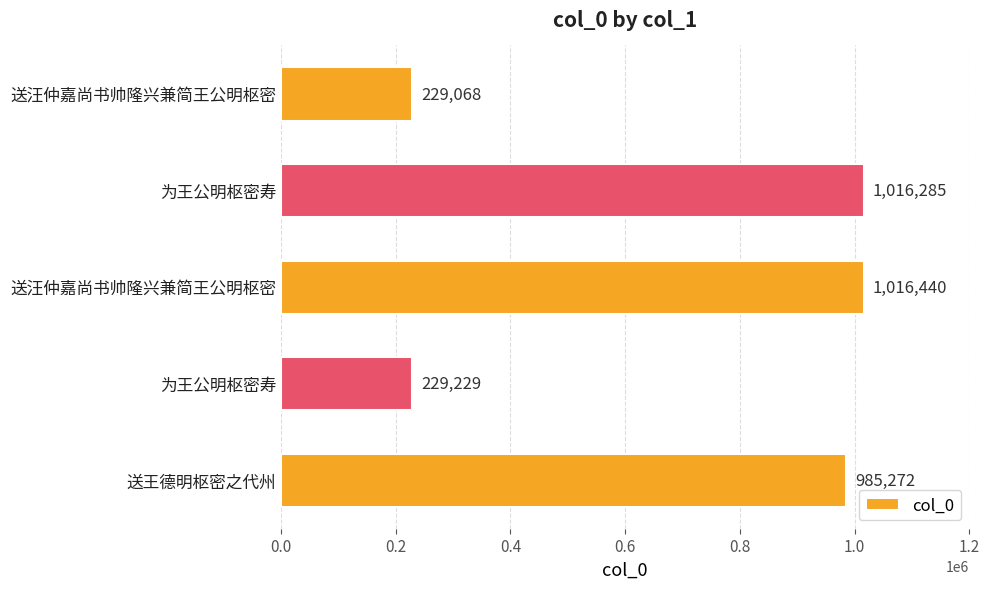

Does the chart contain any negative values?

No